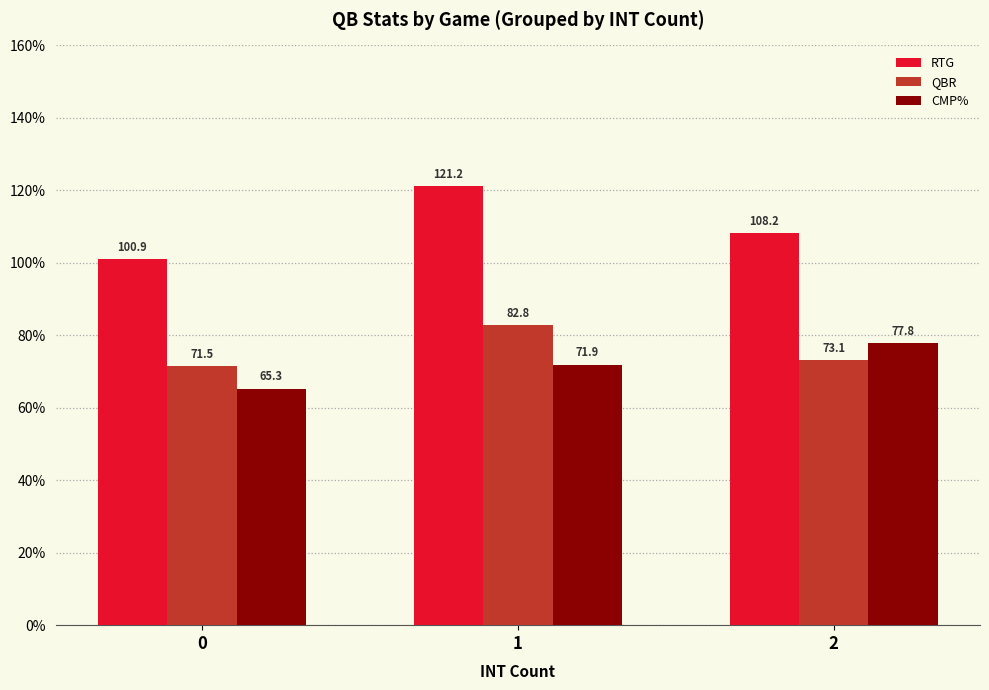

What is the sum of the QBR values at 2 and 1?

155.9